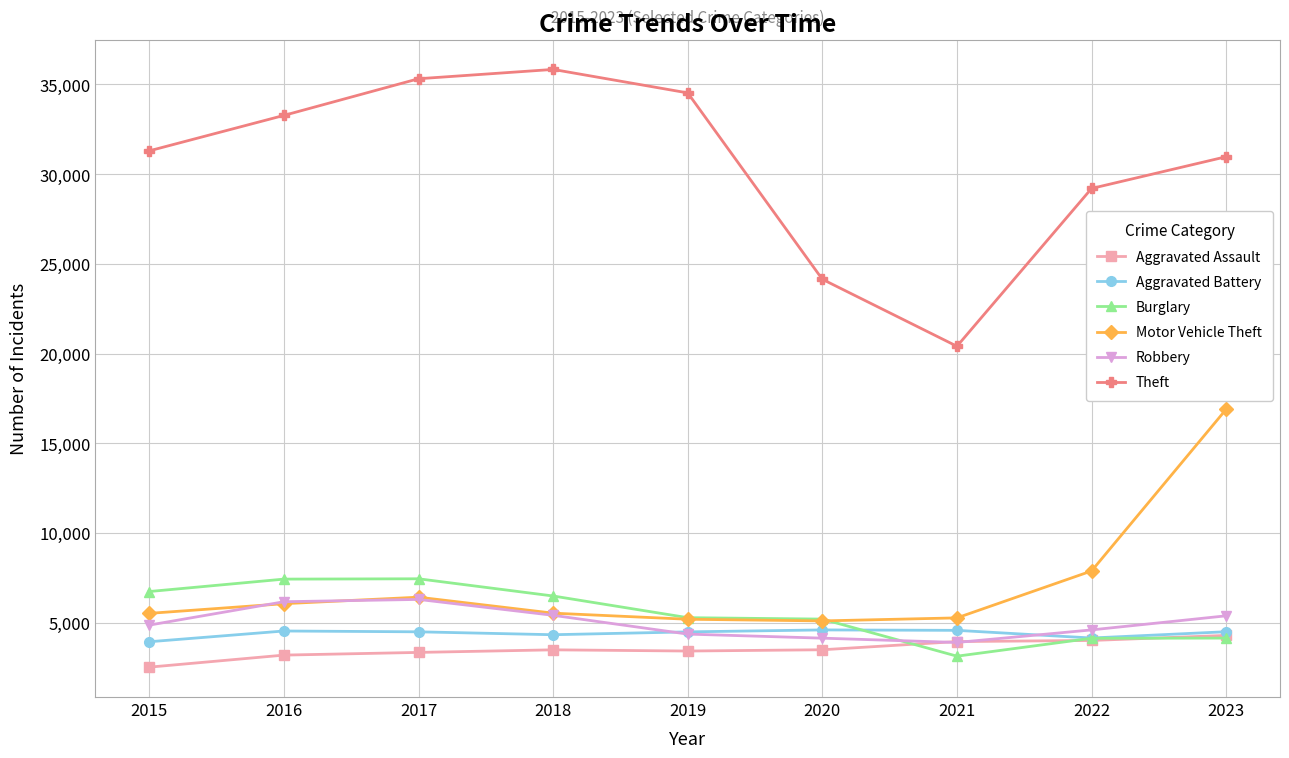

True or false: Aggravated Battery and Theft intersect in this chart.

False